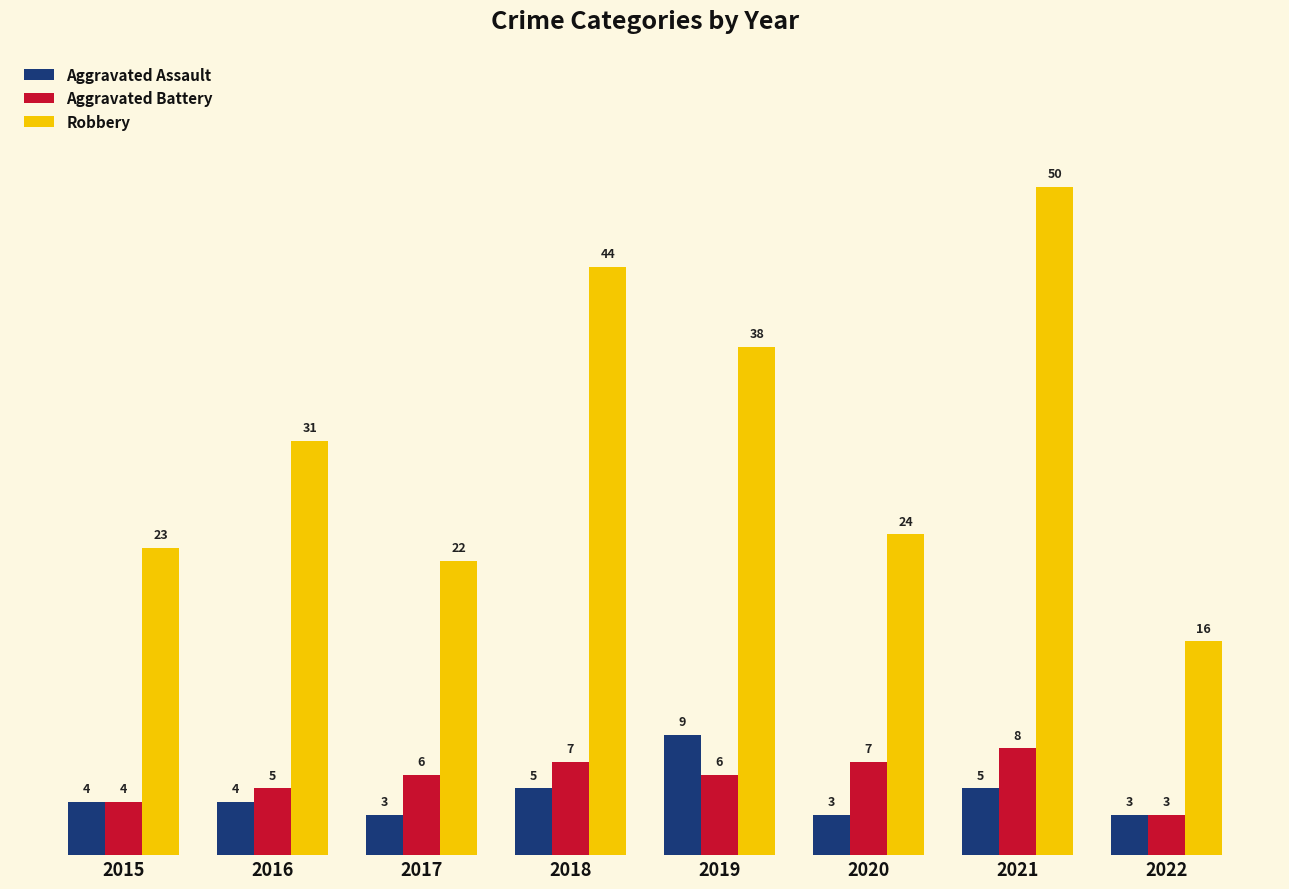

What is the sum of all Aggravated Battery values?

46